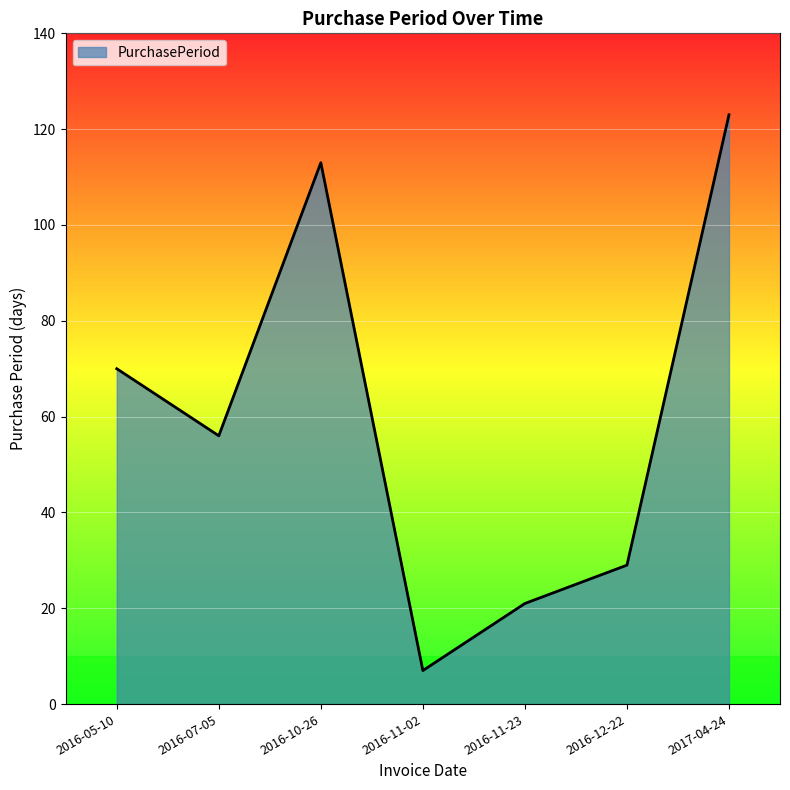

Where does the data first go above 56?

2016-05-10